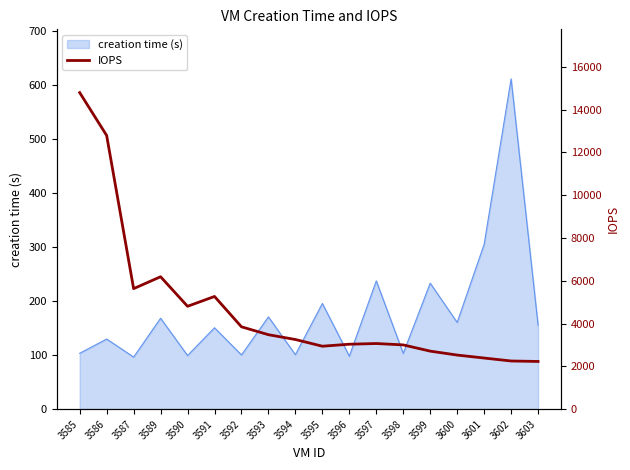

The creation time (s) series shows 103.3 at 3598. True or false?

True